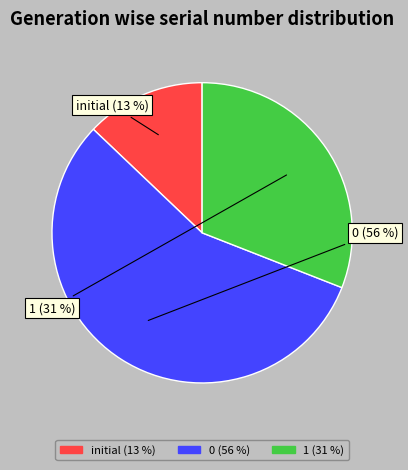

To the nearest percent, what is the difference between the initial and 1 slice percentages?

18%